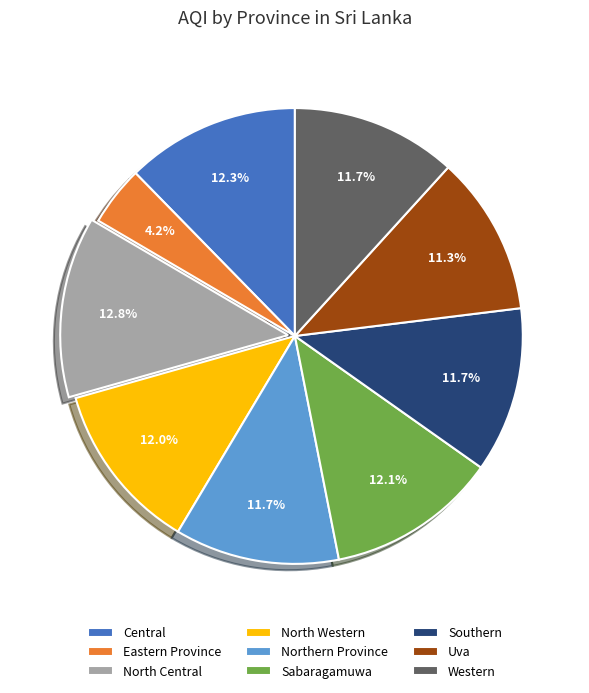

Is the sum of Western and Uva greater than half?

No